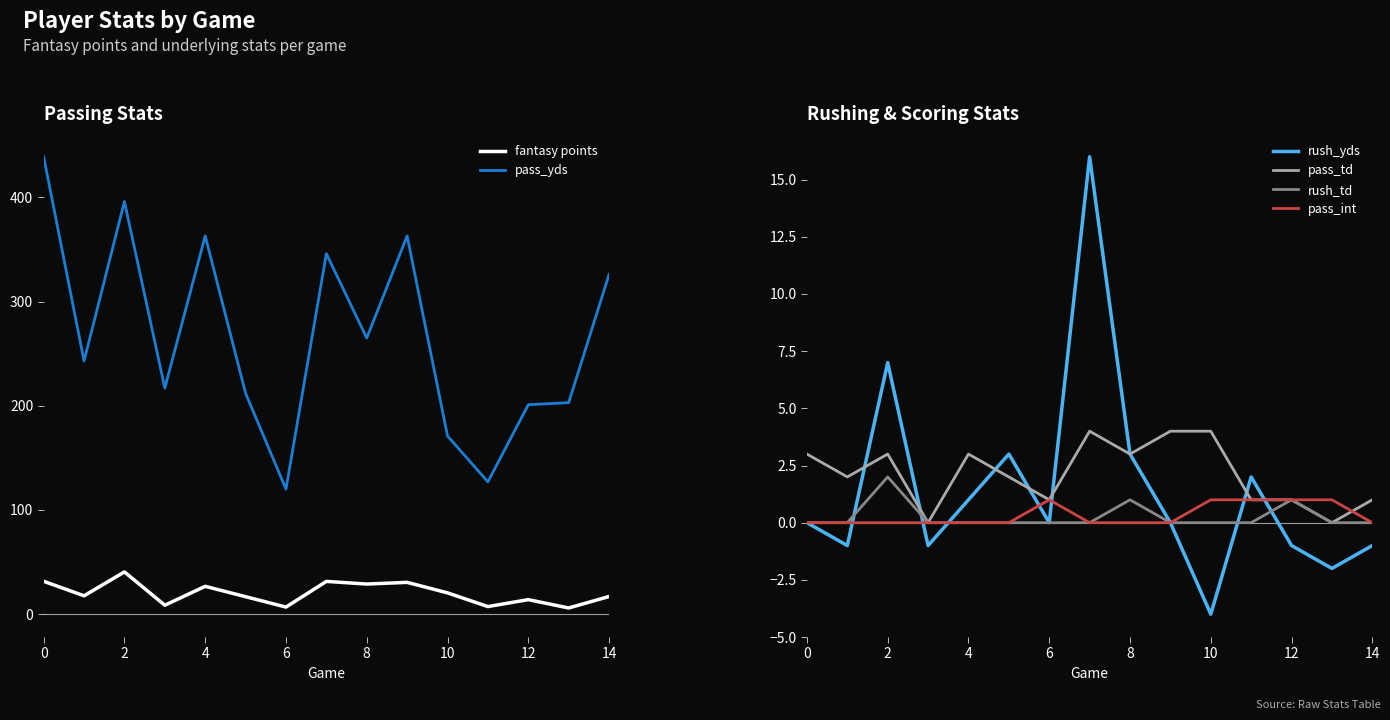

At 12, list the series in order from smallest to largest.

rush_yds, rush_td, pass_td, pass_int, fantasy points, pass_yds